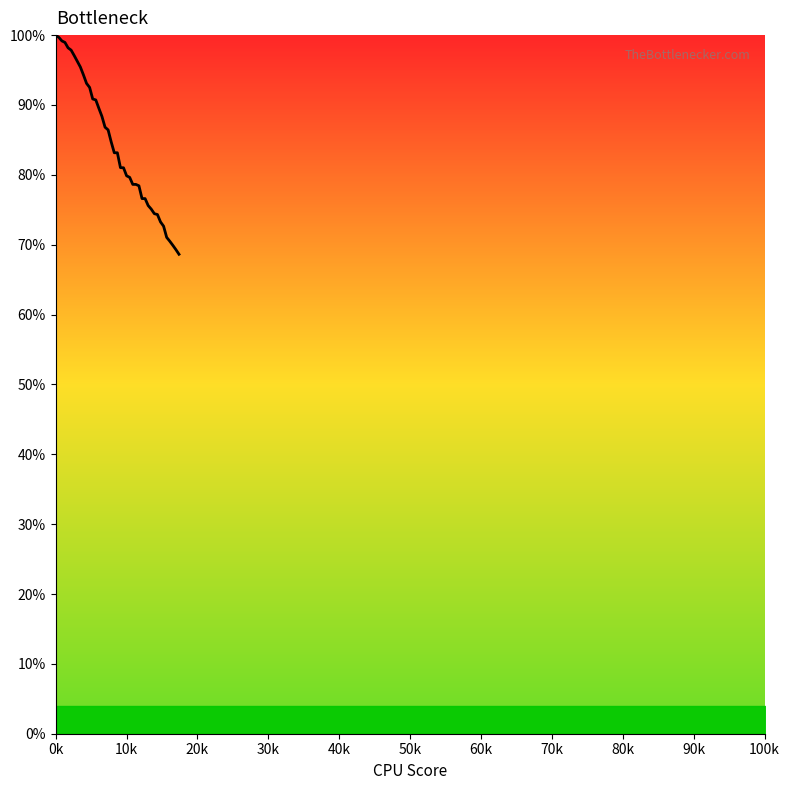

Does the chart have visible grid lines?

No